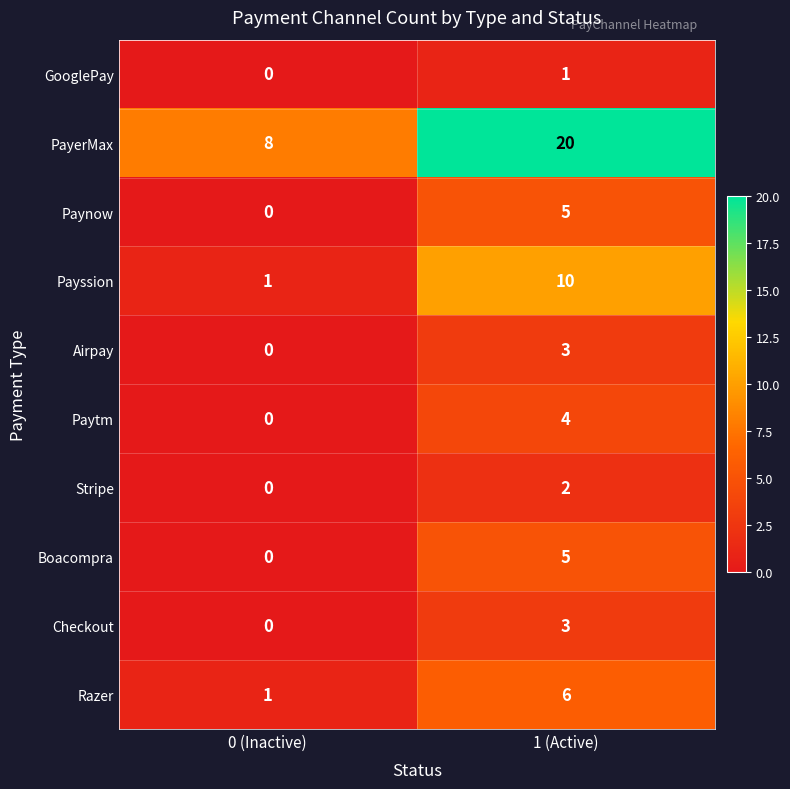

What is the difference between the Razer values at 0 (Inactive) and 1 (Active)?

5